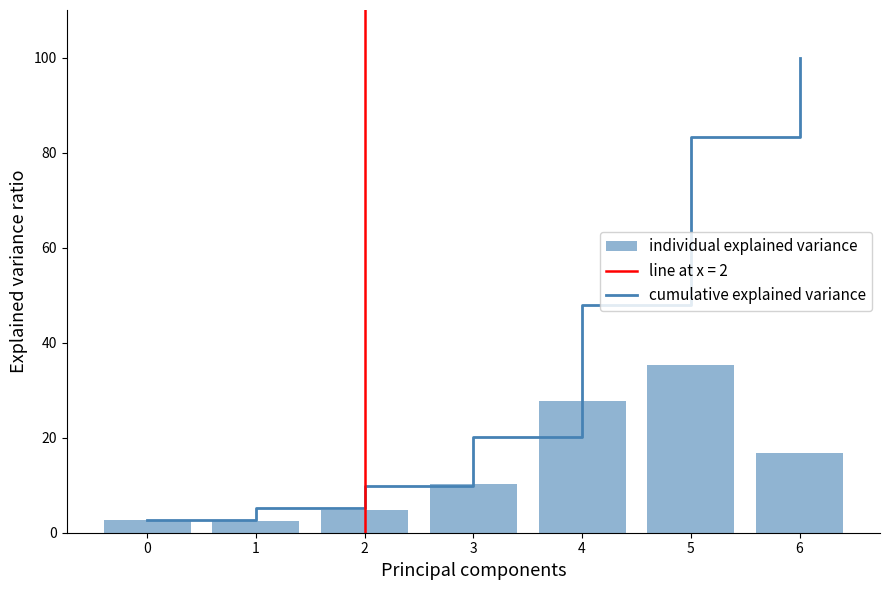

How many data points in cumulative explained variance are above 20?

4